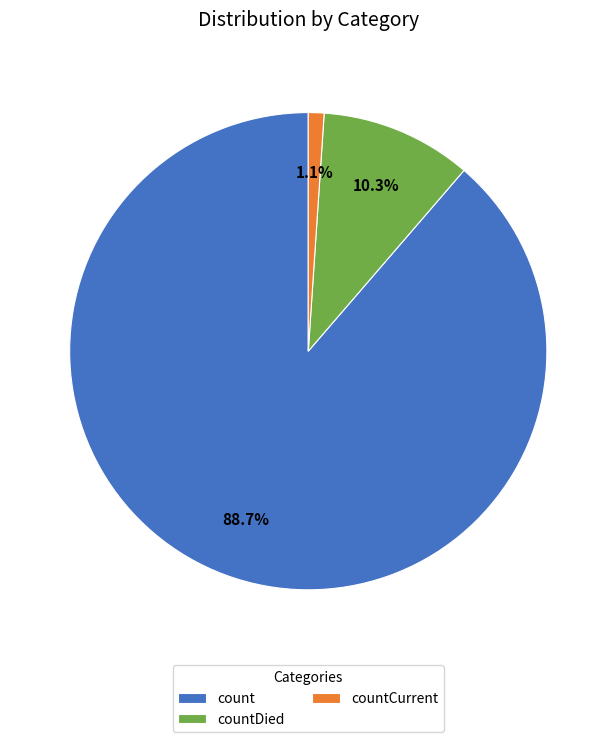

The countCurrent slice represents 1% of the pie. True or false?

True